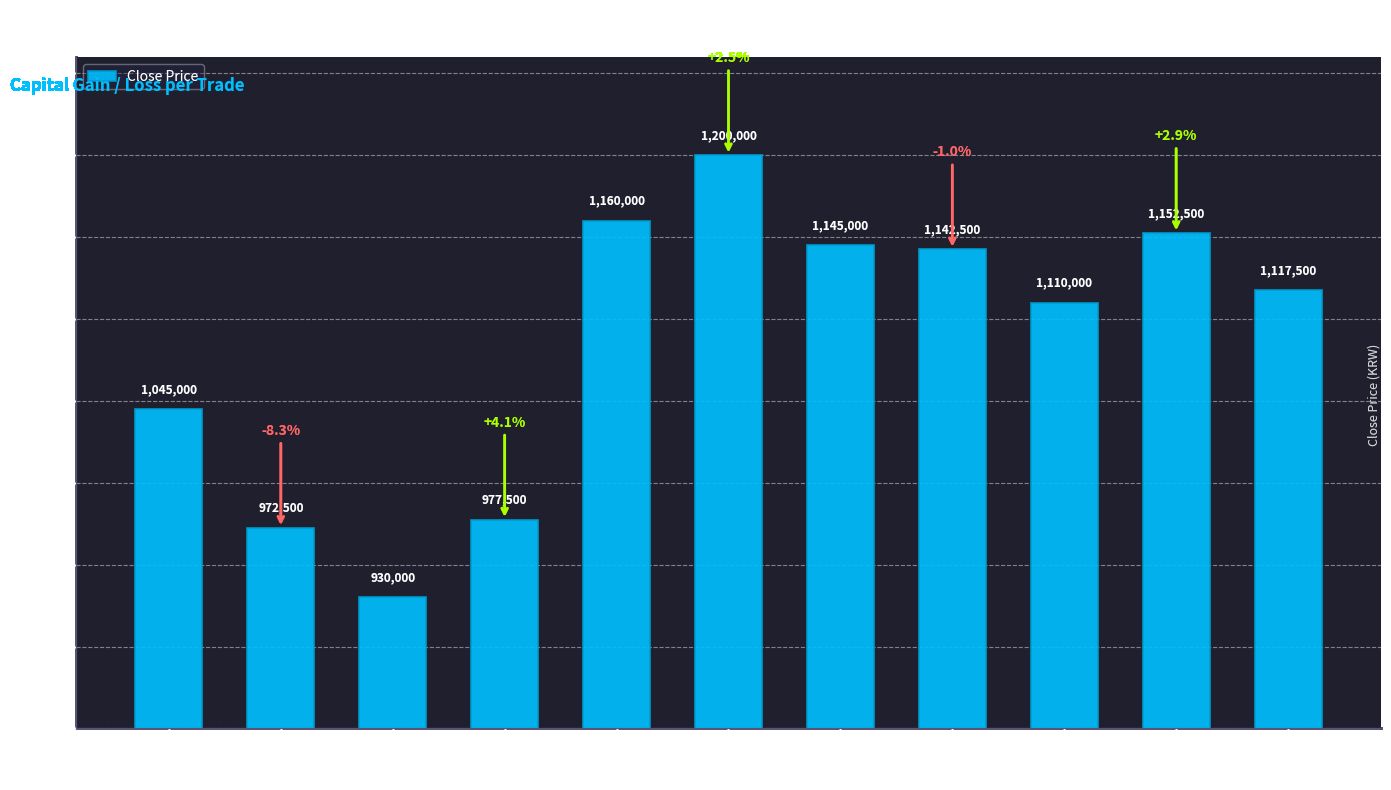

Where is the data nearest to the value 1065000?

2019-02-12